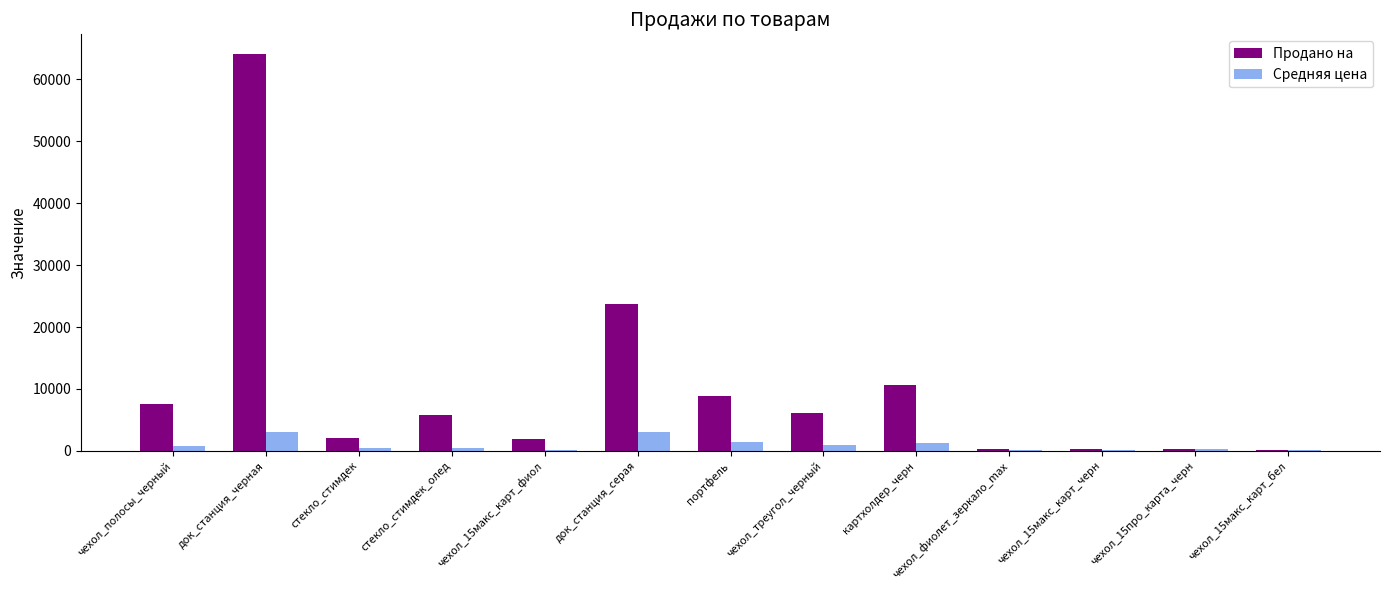

At which category is the sum across all series the highest?

док_станция_черная